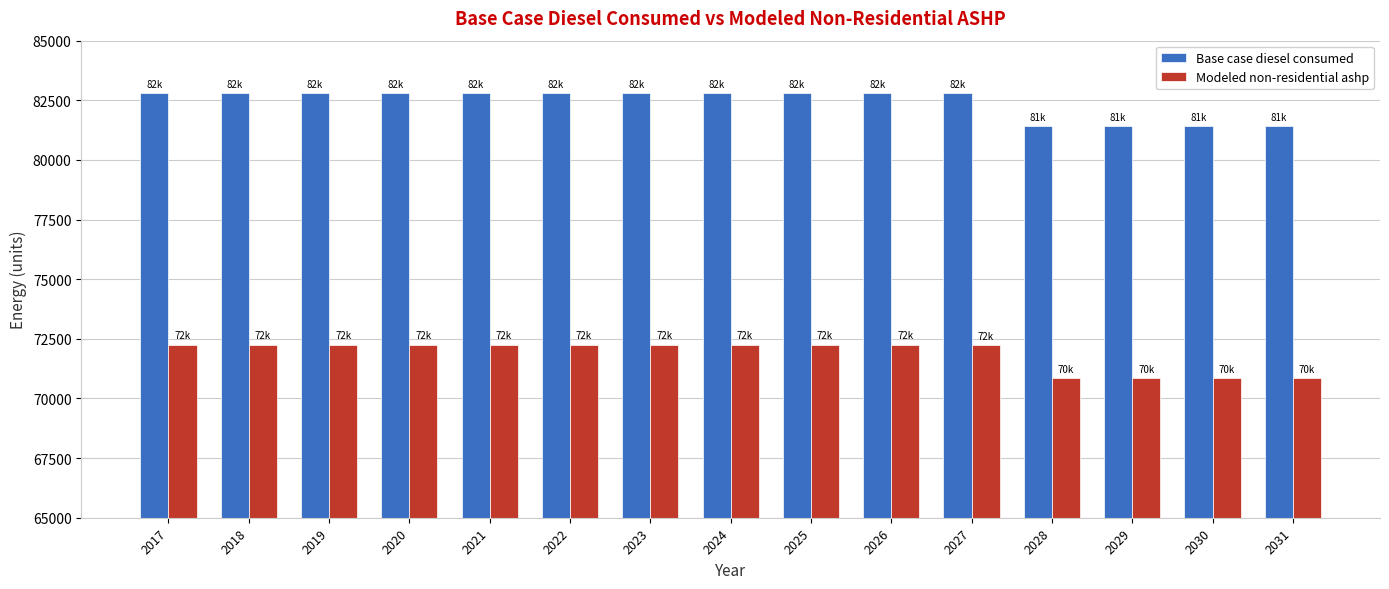

True or false: Modeled non-residential ashp has a value of 47706.6 at 2029.

False